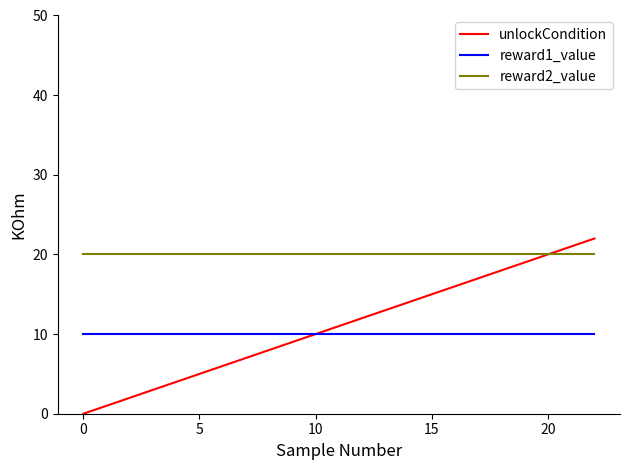

True or false: reward2_value and reward1_value cross at least once.

False